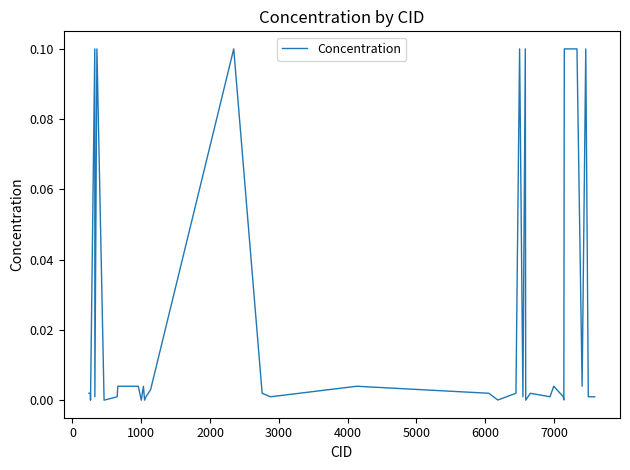

What is the sum of all values?

1.0